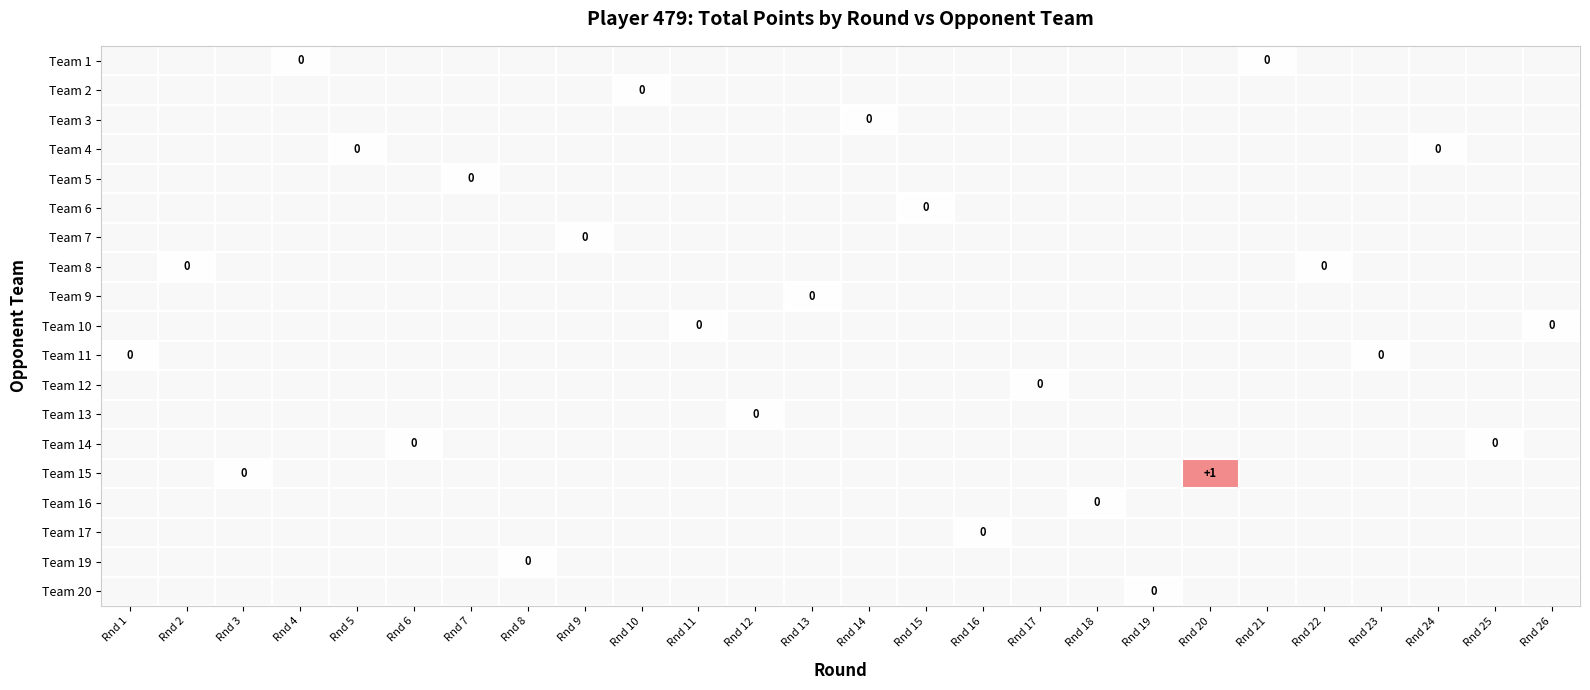

Rank the series by their average value, from highest to lowest.

Team 1, Team 2, Team 3, Team 4, Team 5, Team 6, Team 7, Team 8, Team 9, Team 10, Team 11, Team 12, Team 13, Team 14, Team 15, Team 16, Team 17, Team 19, Team 20